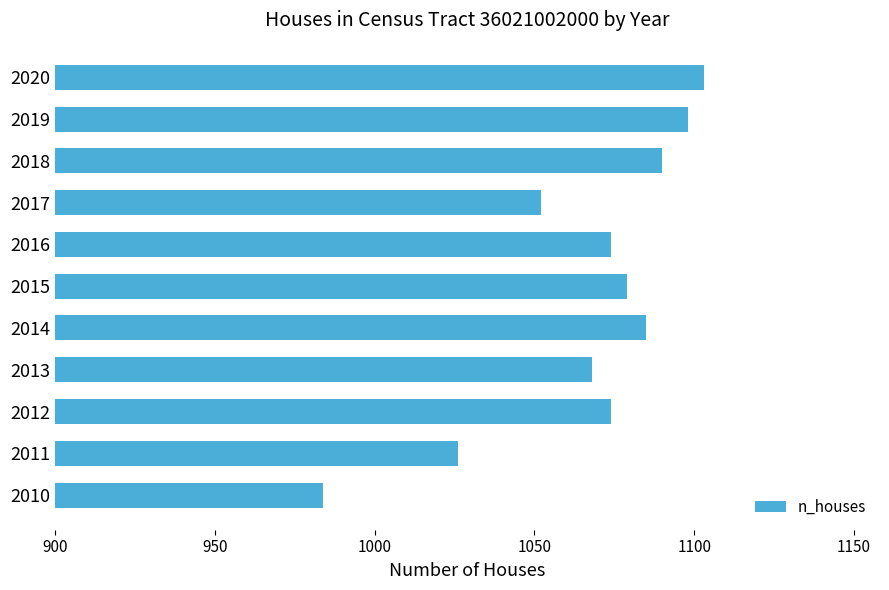

What is the ratio of the value at 2015 to the value at 2010?

1.1